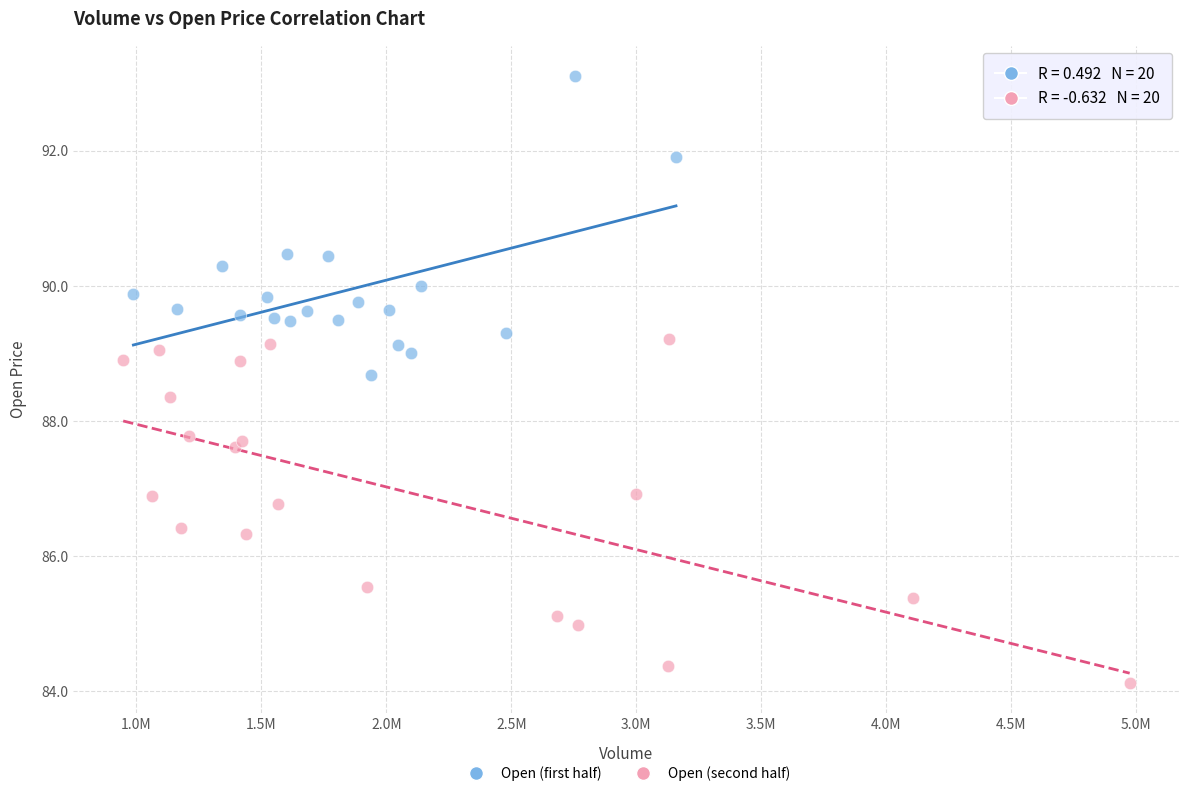

Which series contains the lowest Y value?

Open (second half)